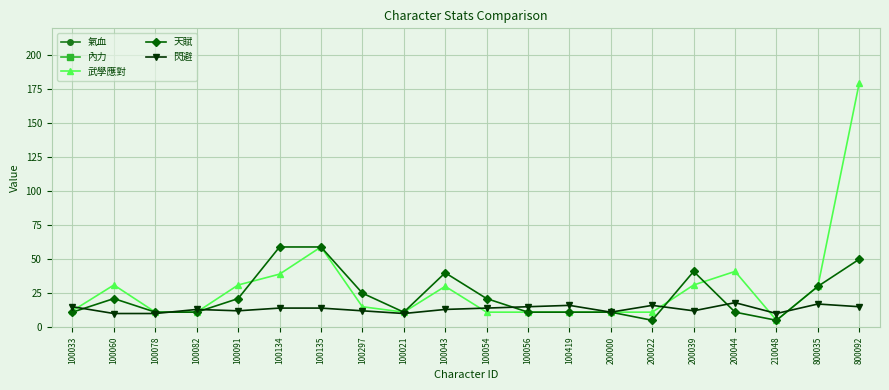

Where is 內力 nearest to the value 3035?

100091